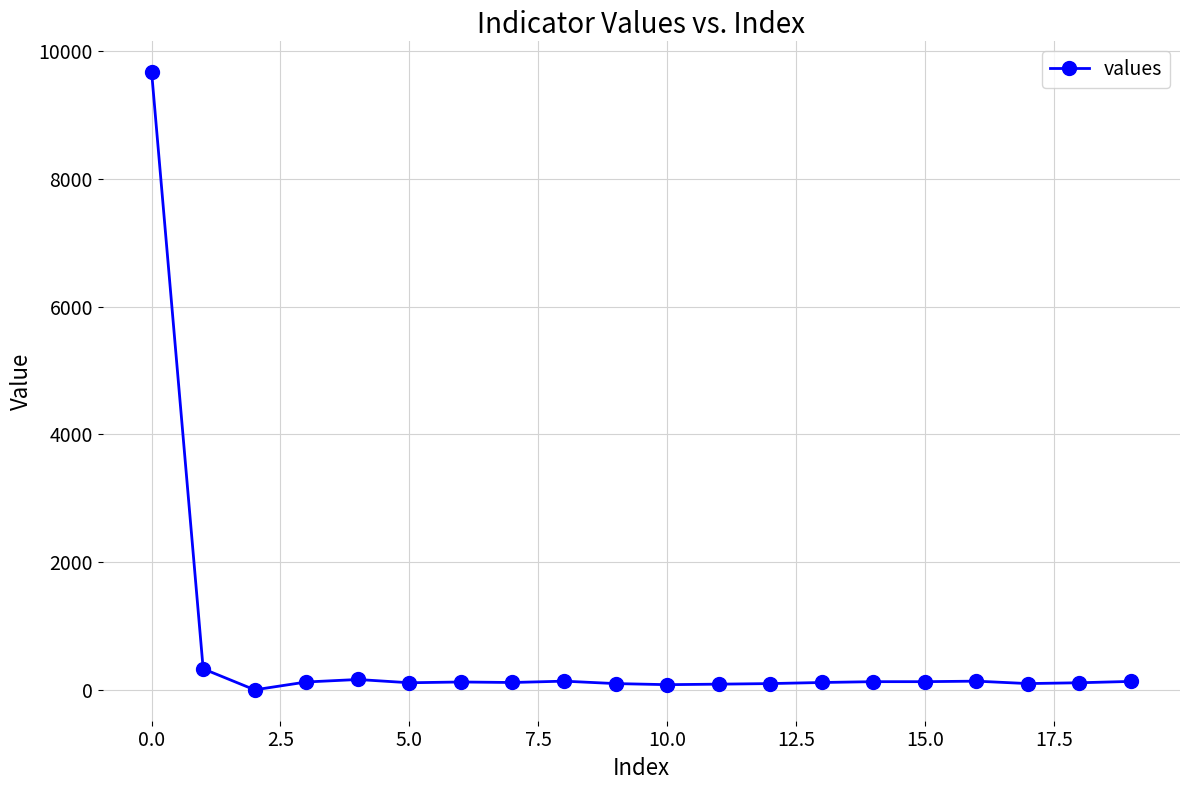

What is the maximum value shown in the chart?

9670